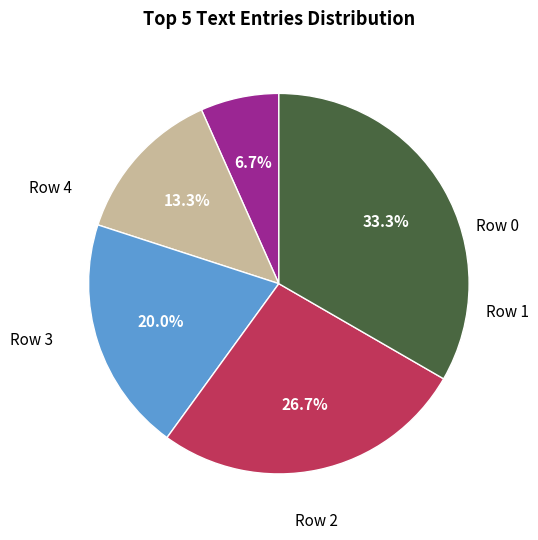

Is there any slice that represents more than half of the pie?

No